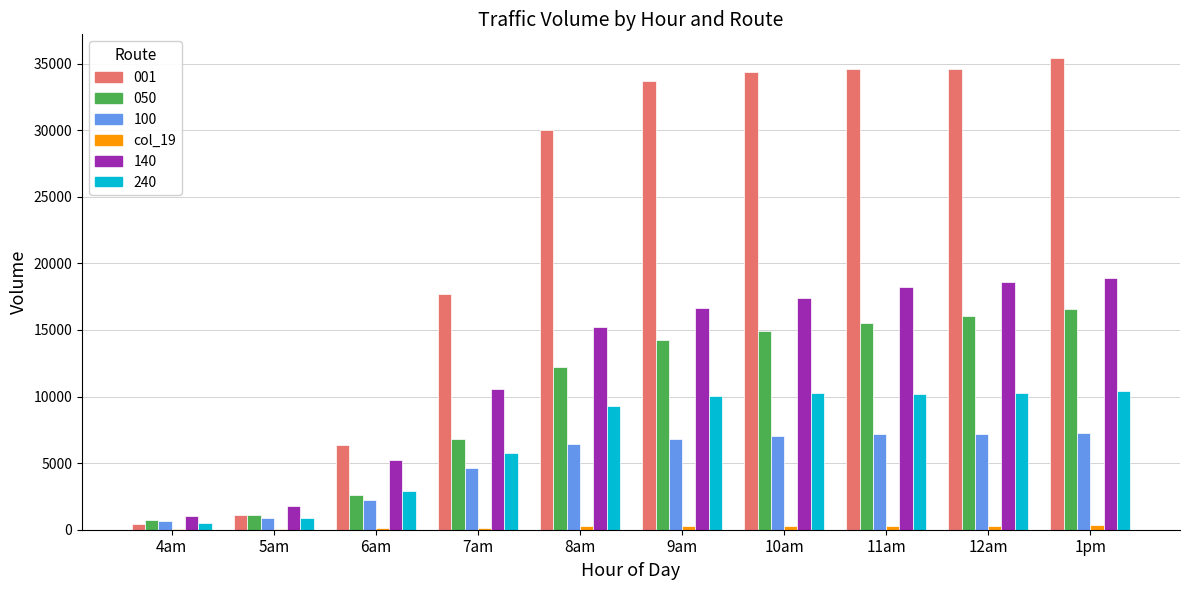

What is the maximum value shown in the chart?

35426.3